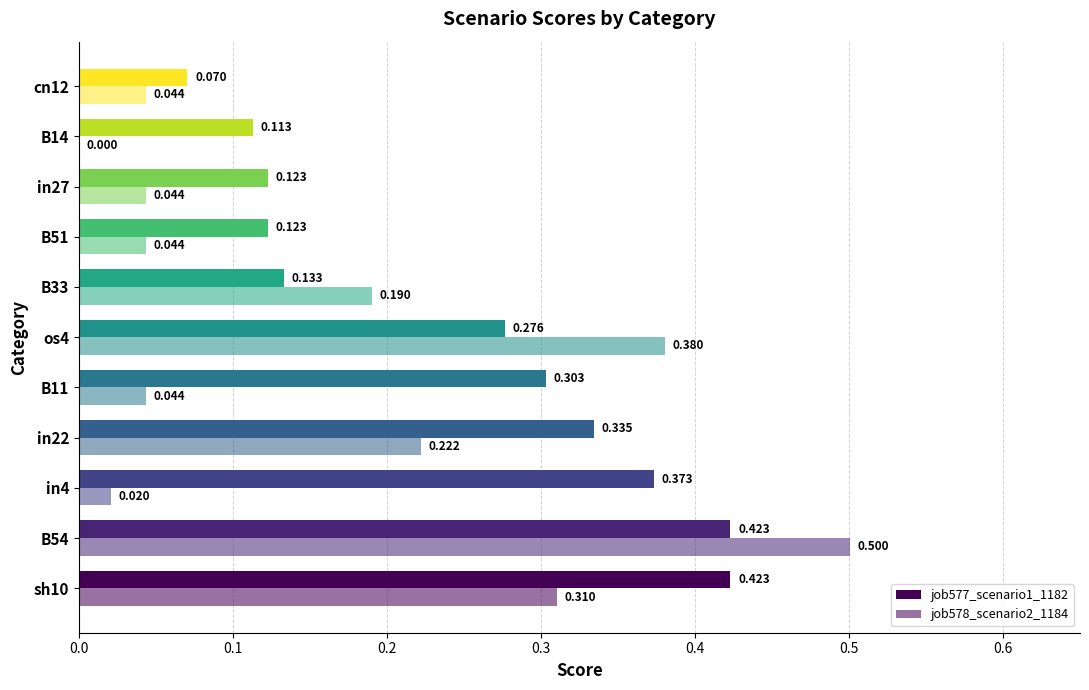

What is the maximum value for job578_scenario2_1184?

0.5